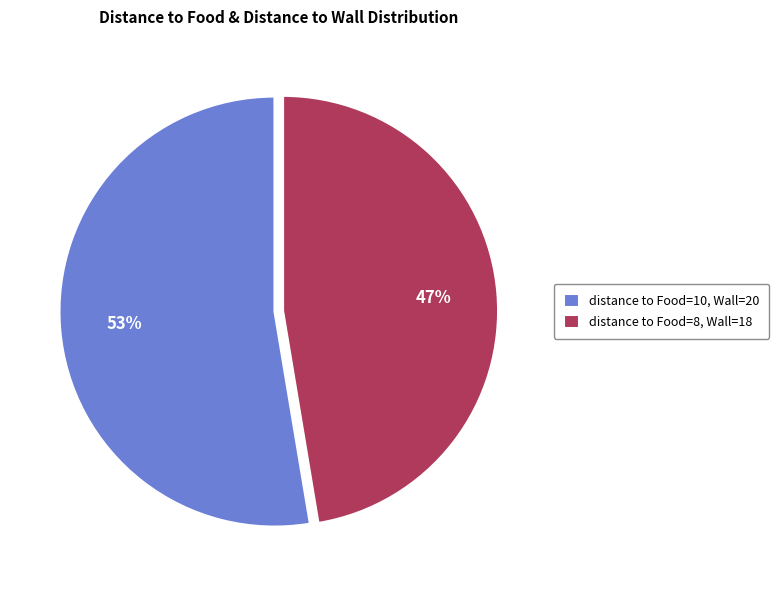

What is the ratio of the value at distance to Food=10, Wall=20 to the value at distance to Food=8, Wall=18?

1.1